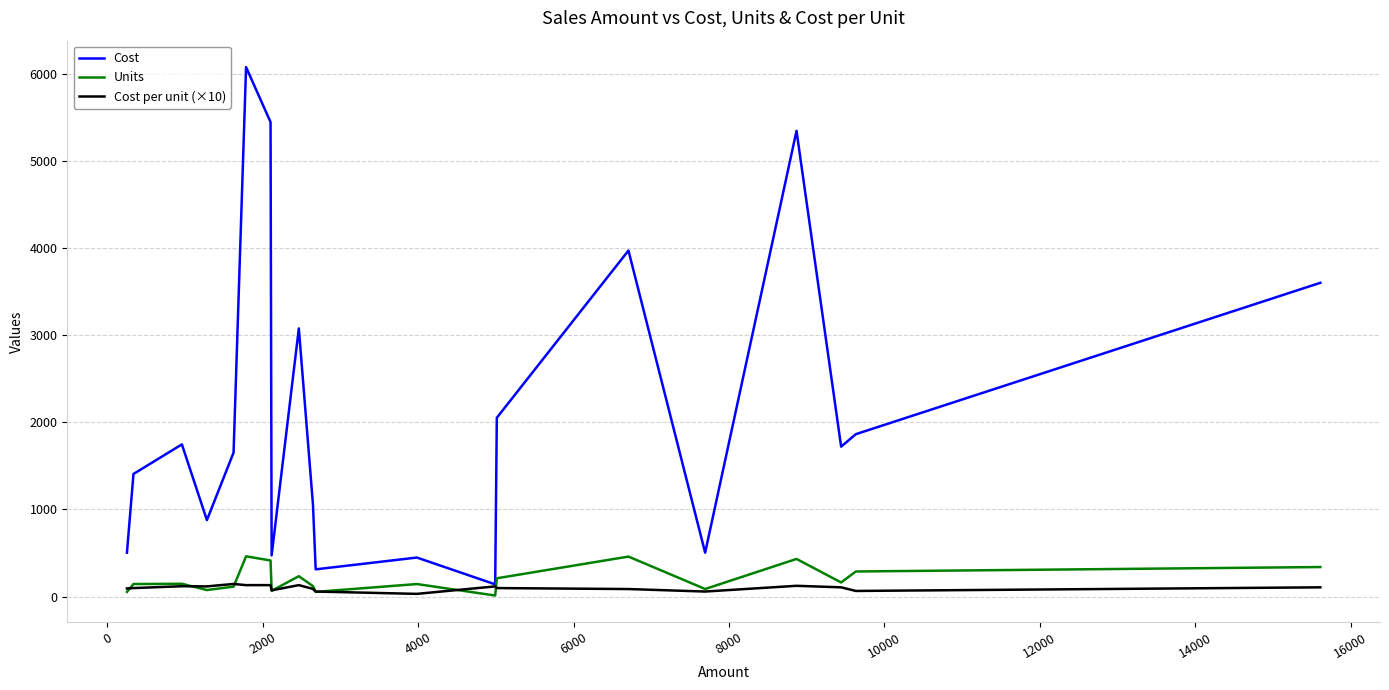

Which series has the widest spread of values?

Cost